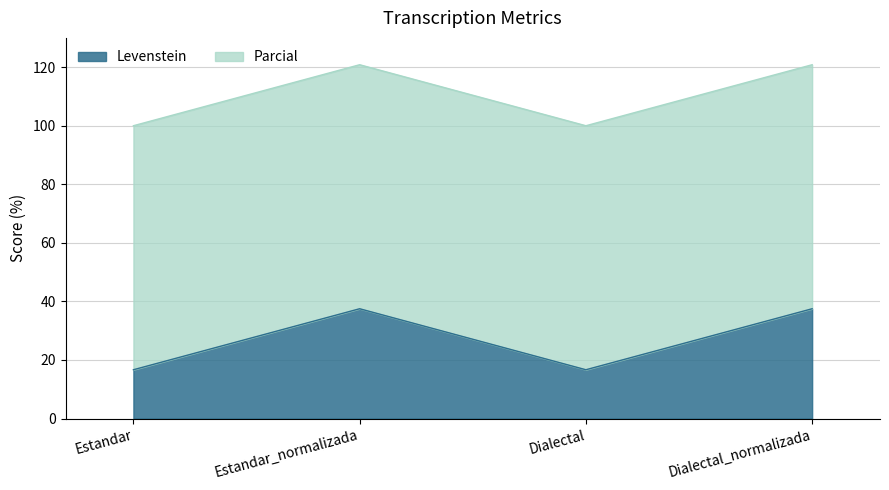

What is the minimum value shown in the chart?

16.7